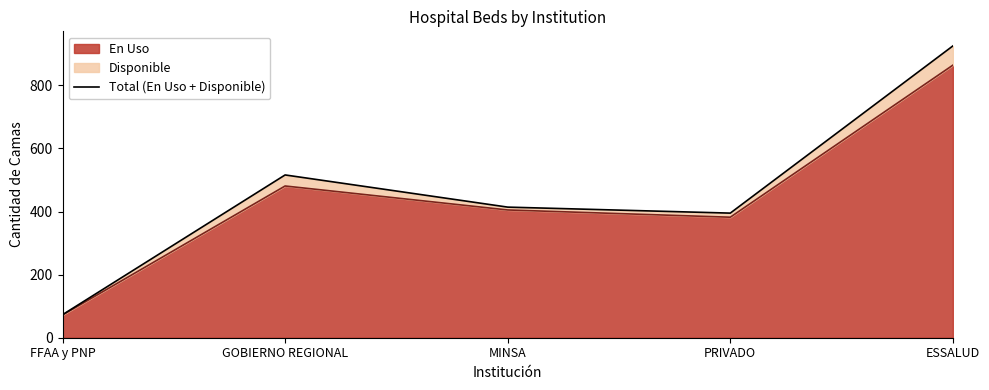

What is the sum of all values?

2323